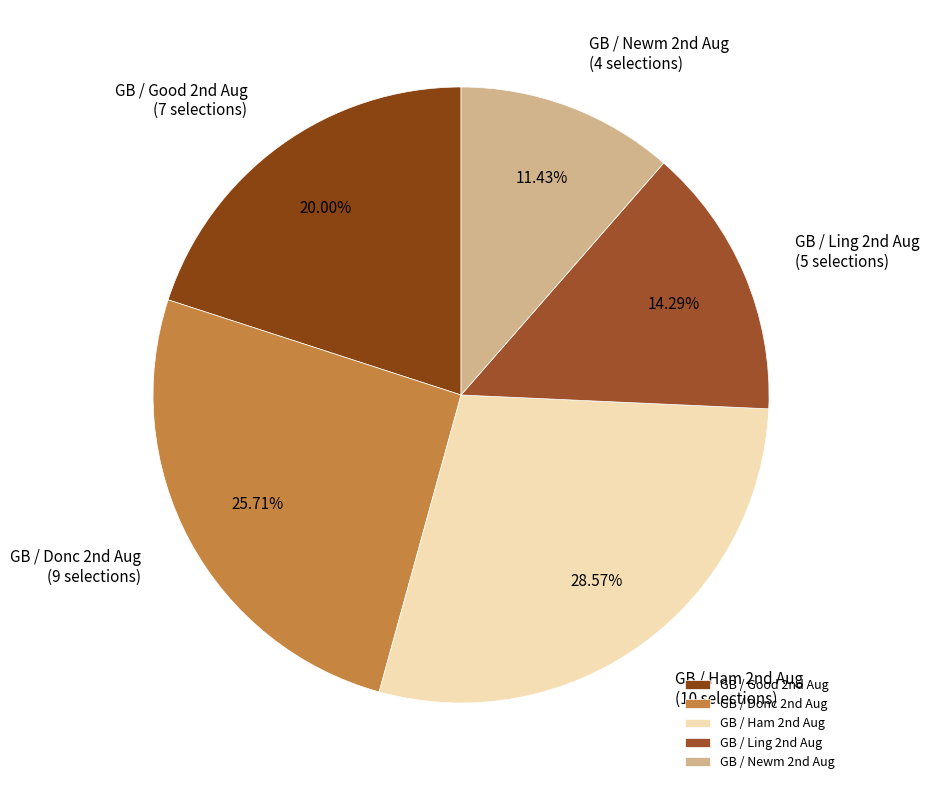

To the nearest percent, what is the average slice percentage?

20%